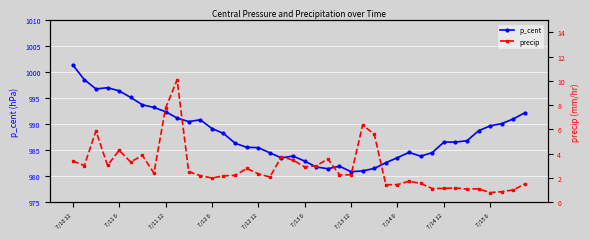

Which series has the widest spread of values?

p_cent